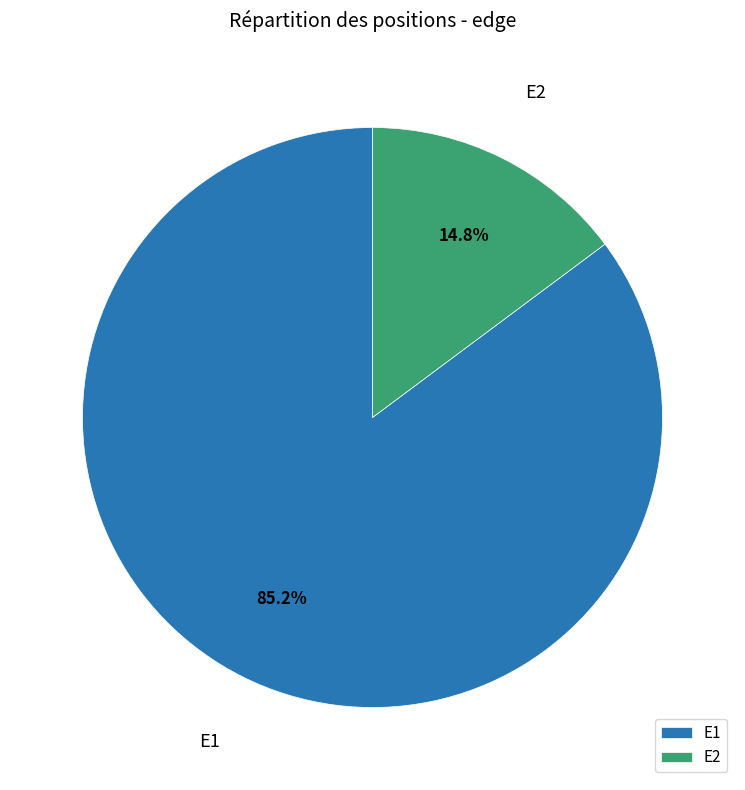

Which slice is the smallest?

E2